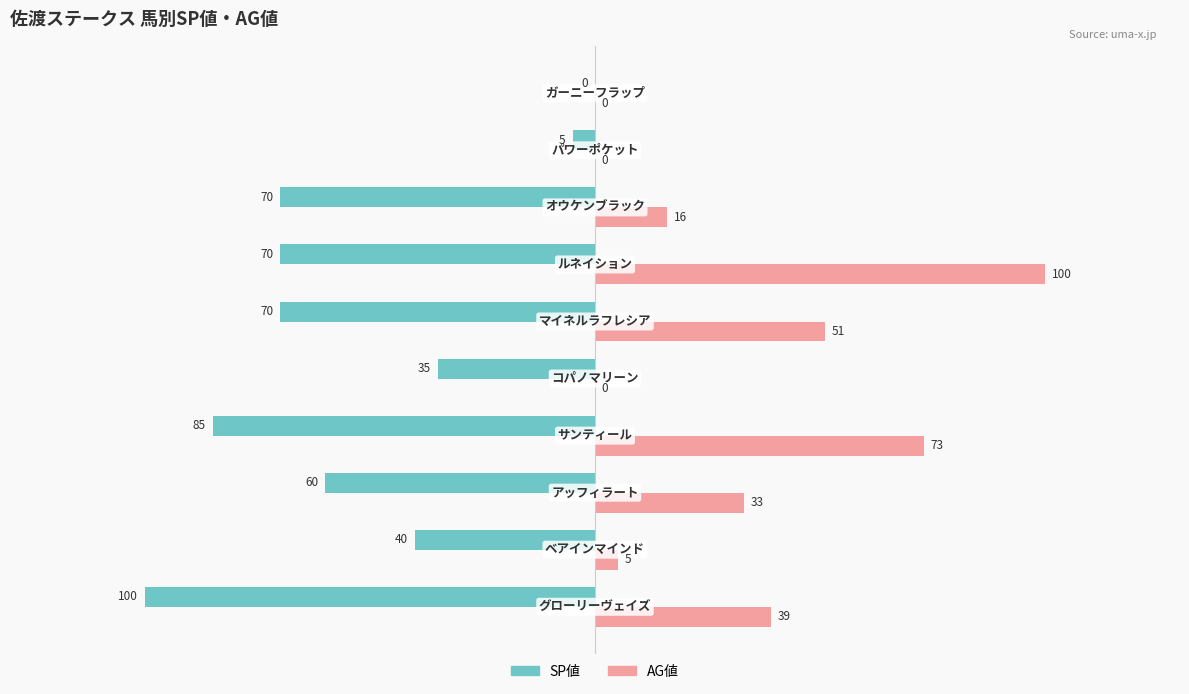

What are all the series names shown in the legend?

SP値, AG値